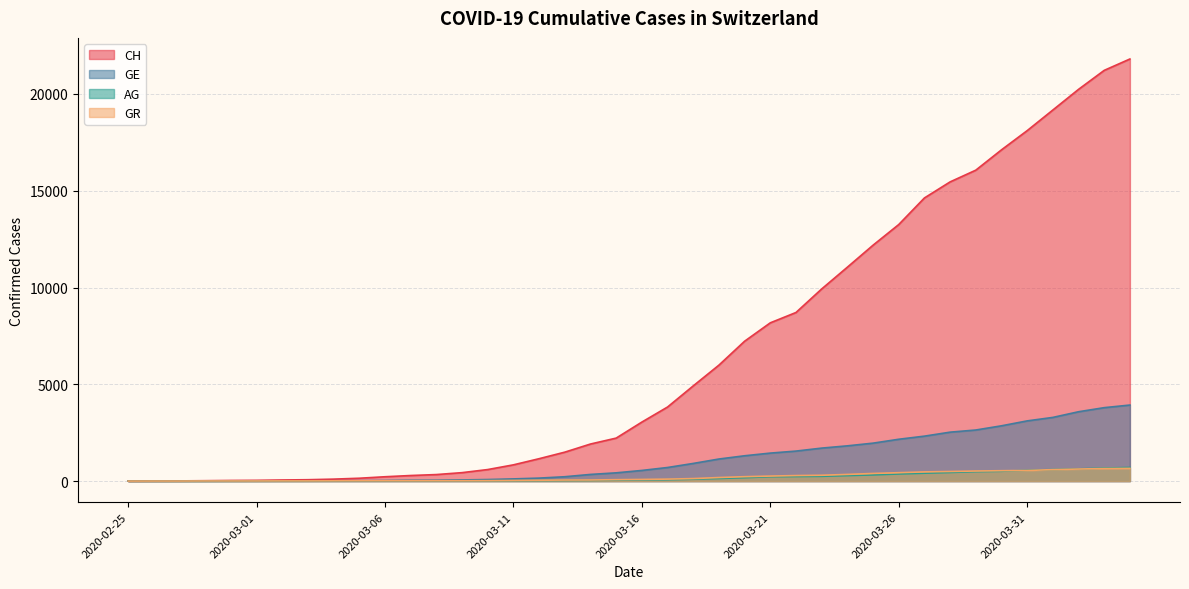

What is the label of the 6th point from the left?

2020-03-01